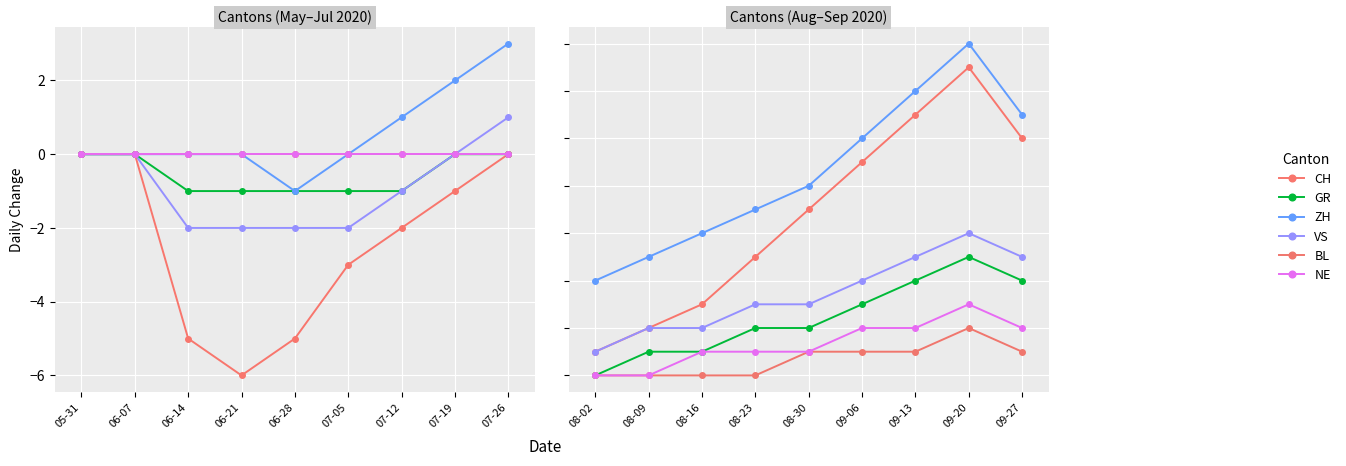

What is the average value of the VS series?

3